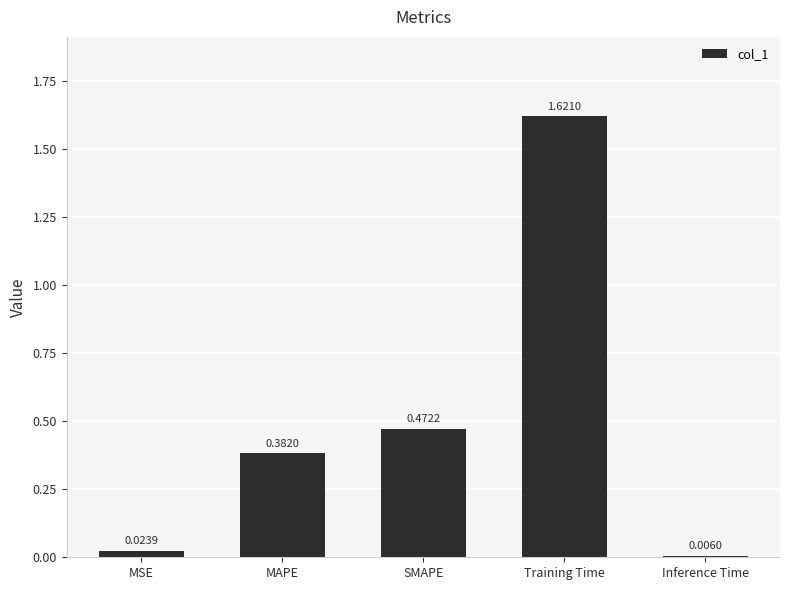

What is the label of the 3rd bar from the left?

SMAPE